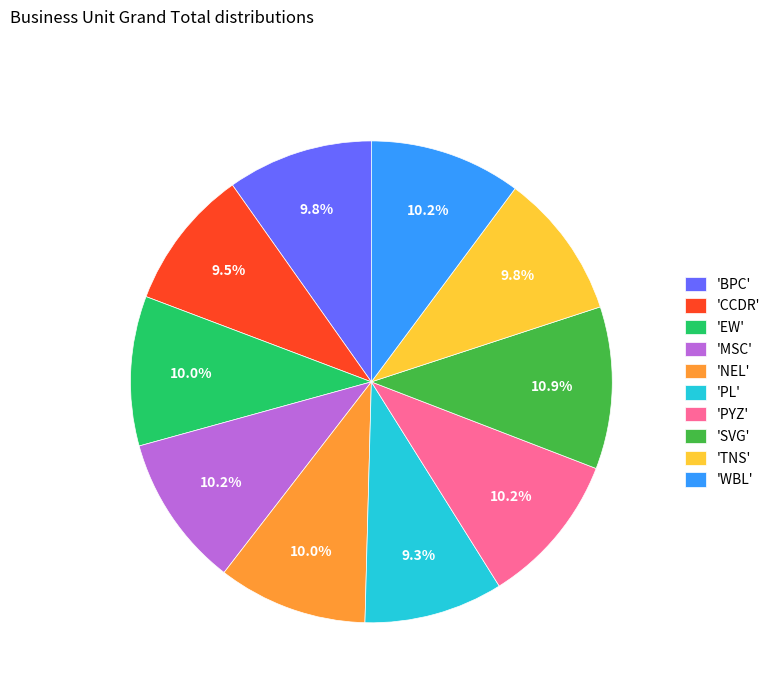

Combined, do 'PL' and 'NEL' account for over 50%?

No